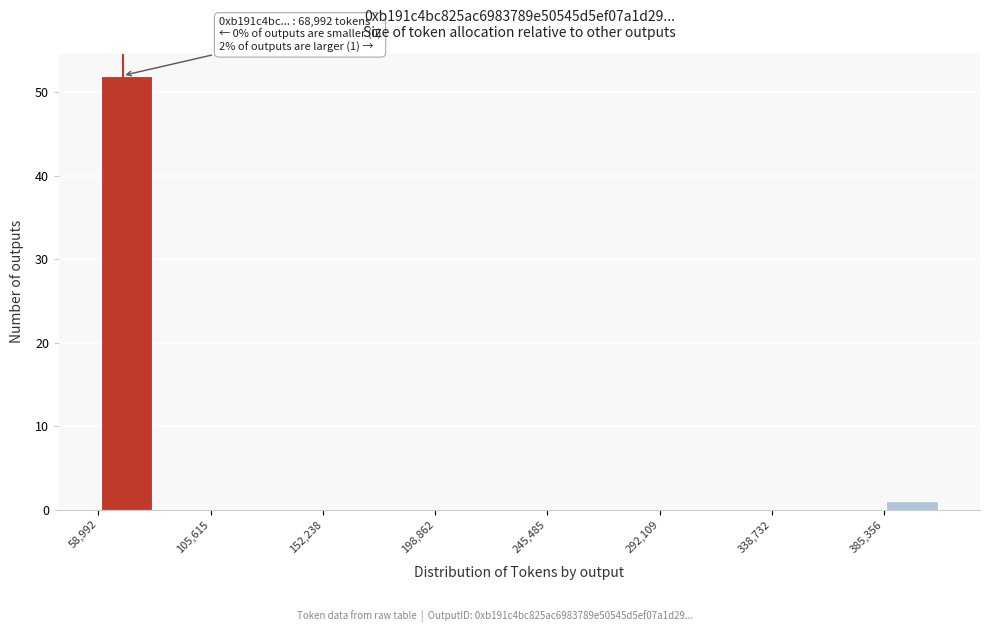

Which range on the x-axis has the tallest bar?

60000 to 80000